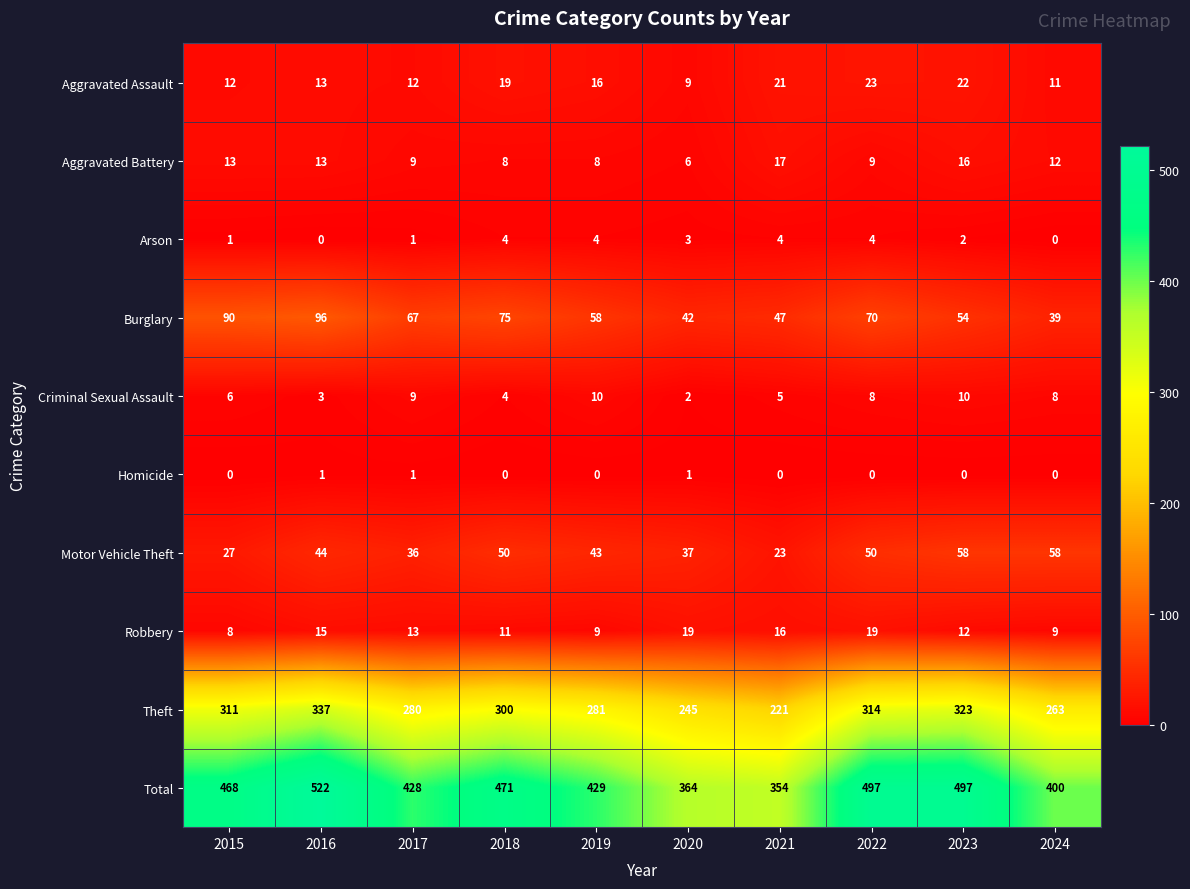

At 2019, list the series in order from smallest to largest.

Homicide, Arson, Aggravated Battery, Robbery, Criminal Sexual Assault, Aggravated Assault, Motor Vehicle Theft, Burglary, Theft, Total